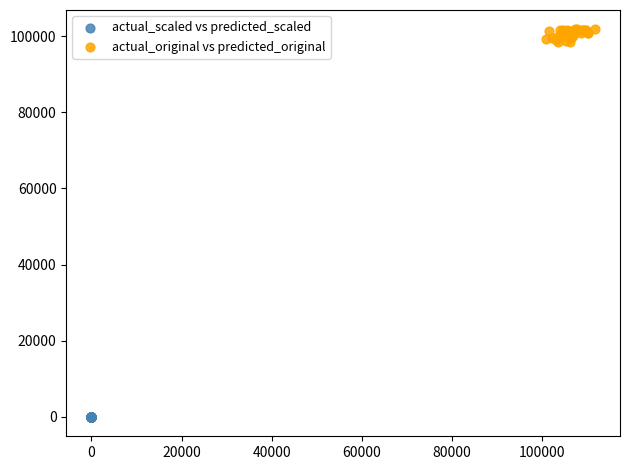

Which series reaches the maximum Y coordinate?

actual_original vs predicted_original